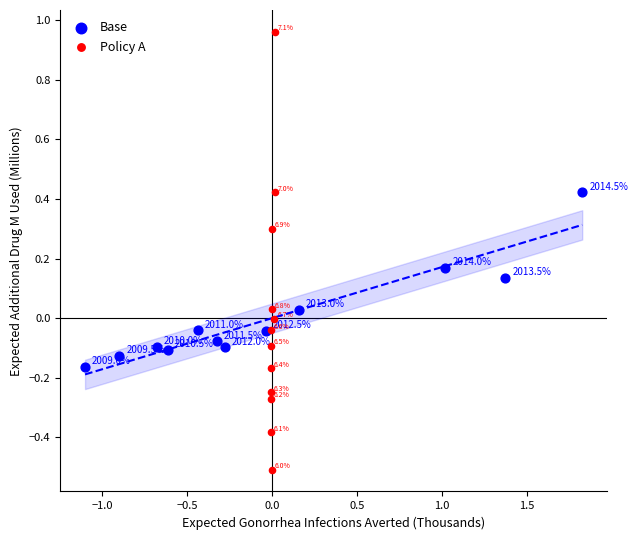

Which series reaches the minimum Y coordinate?

Policy A